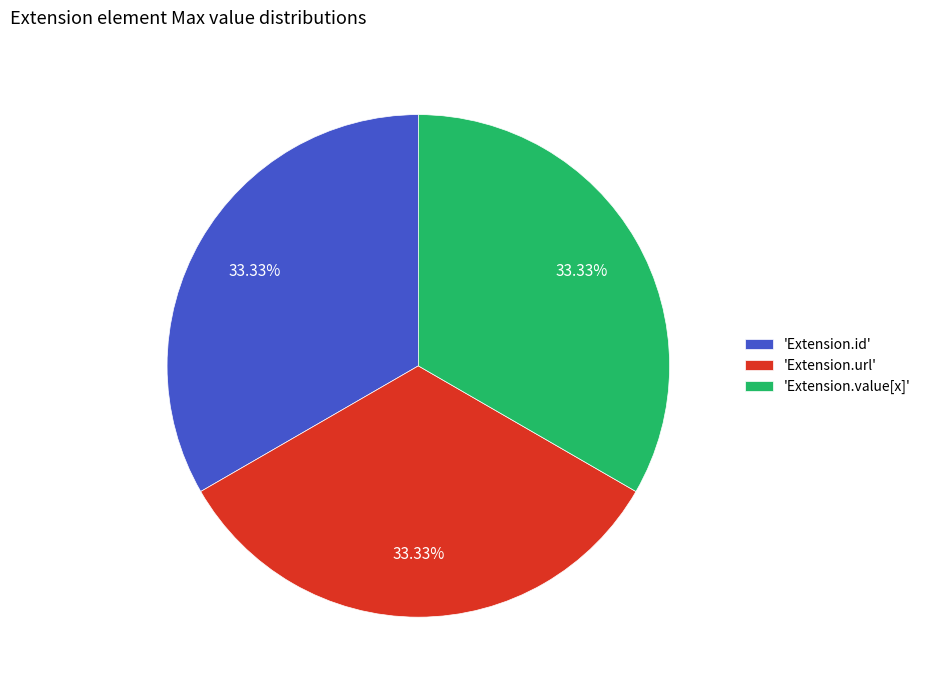

What is the ratio of the value at 'Extension.url' to the value at 'Extension.id'?

1.0